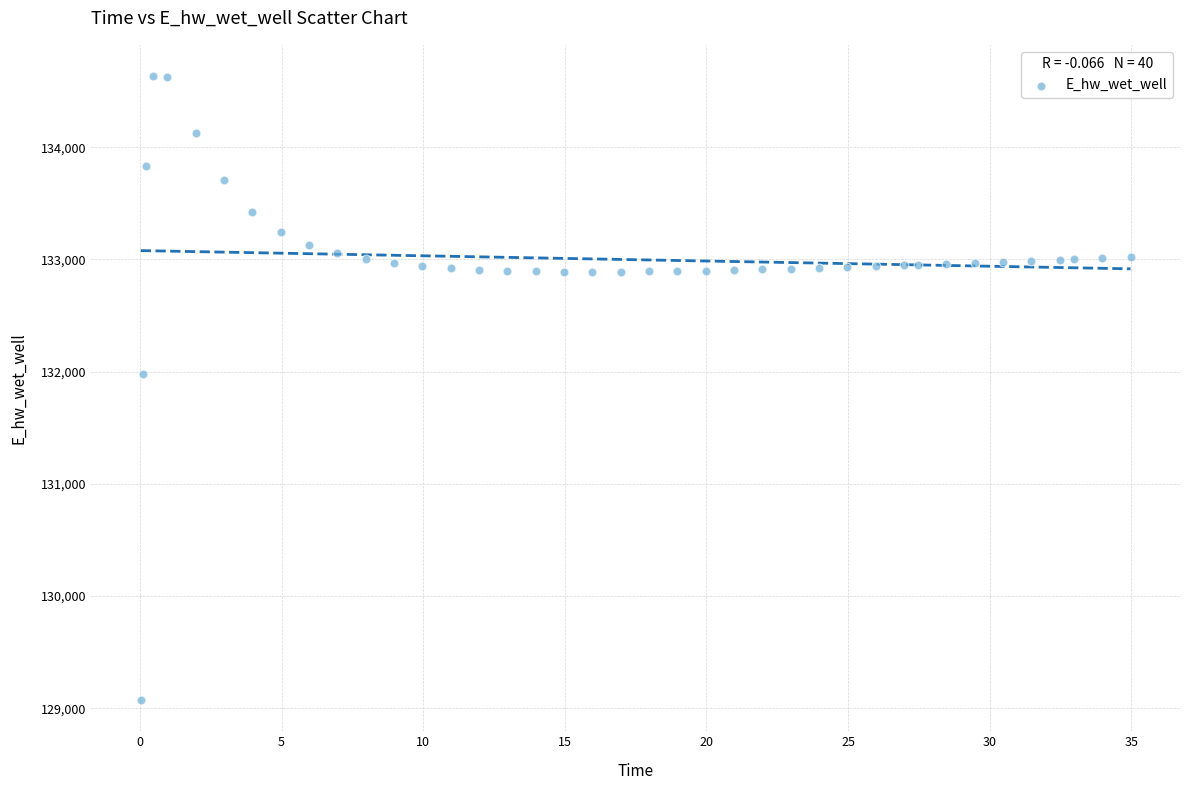

What is the range of X values (max minus min)?

34.9